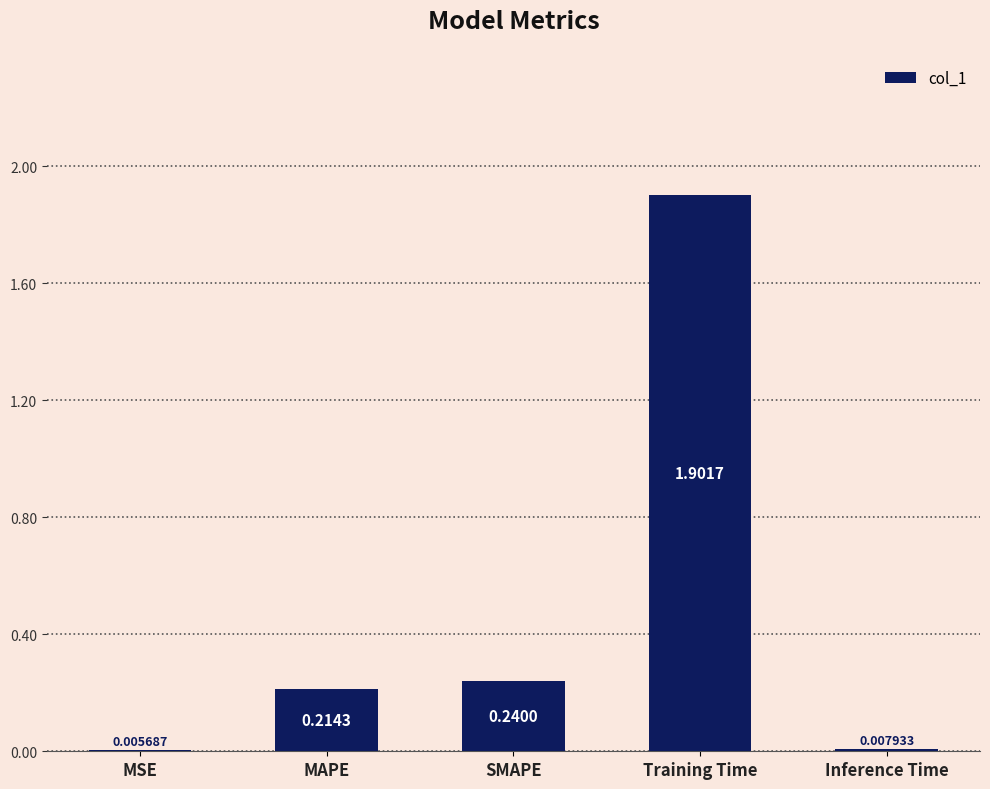

Where is the data nearest to the value 0?

MSE